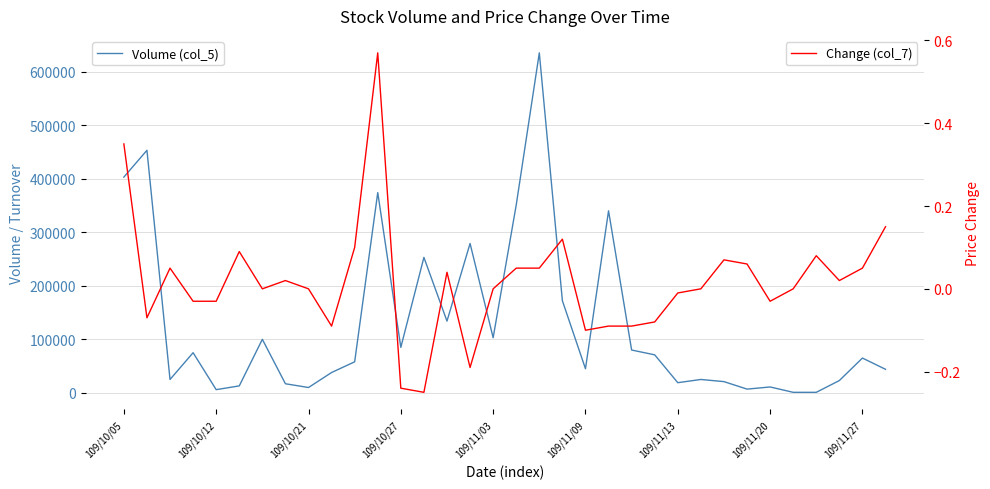

In Change (col_7), how many points are higher than both neighbors (excluding endpoints)?

8